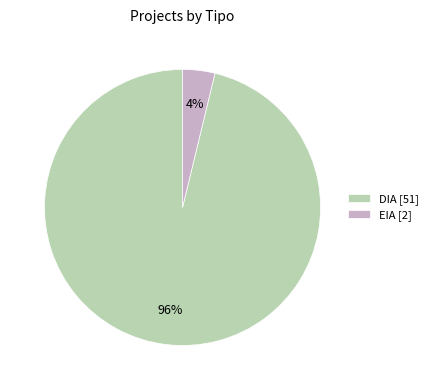

Does DIA represent more than half of the total?

Yes